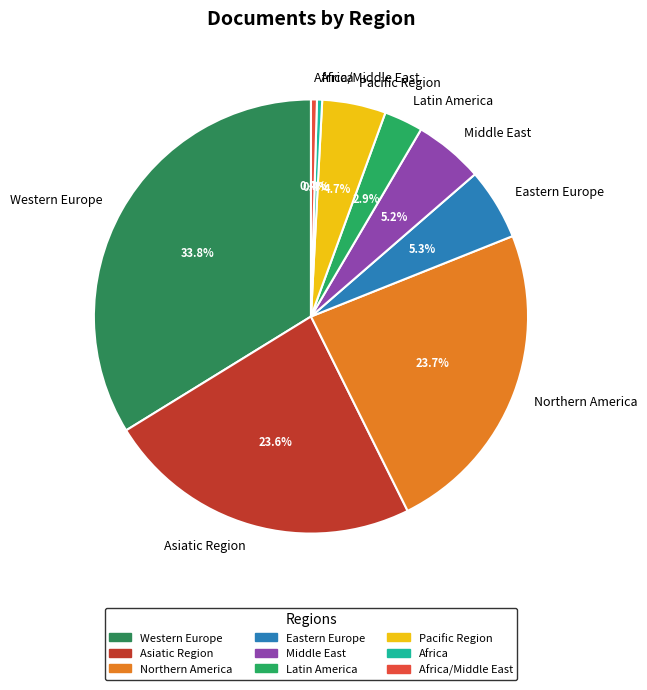

How many slices are in this pie chart?

9